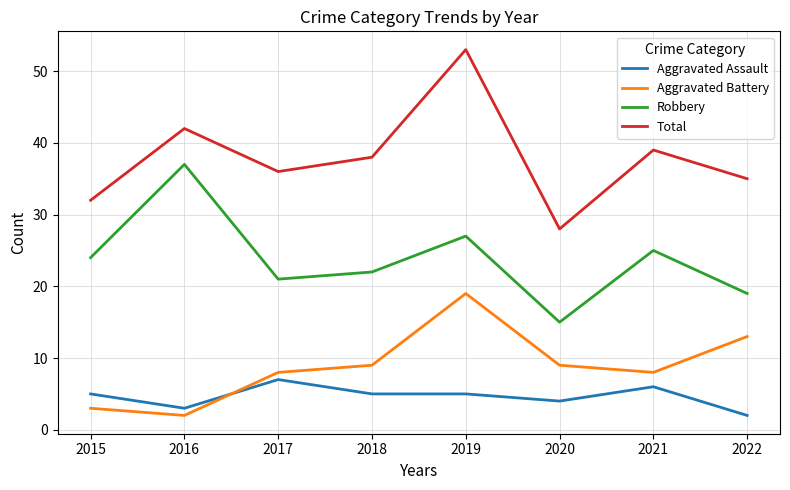

How many values in the Total series are below 38?

4